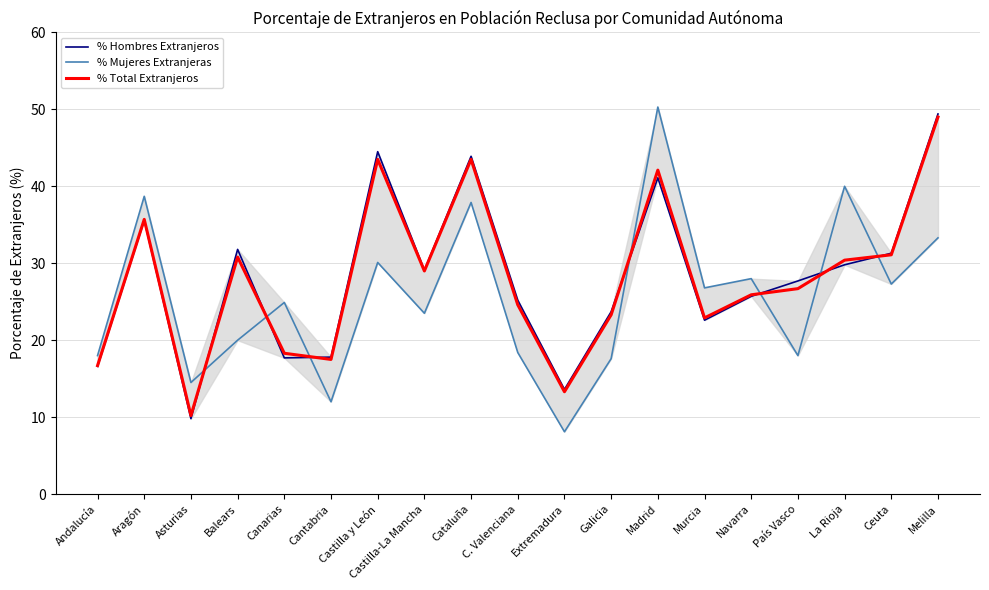

How many lines are shown in the chart?

3